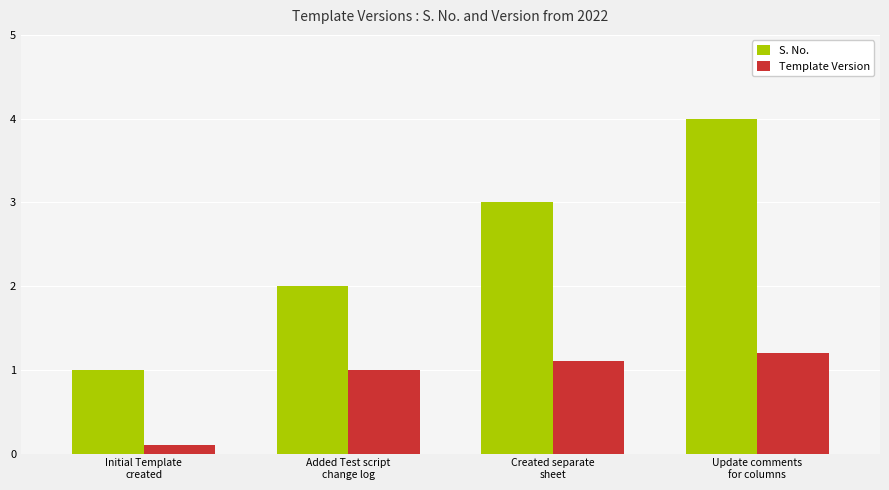

At which category is the sum across all series the highest?

Update comments
for columns